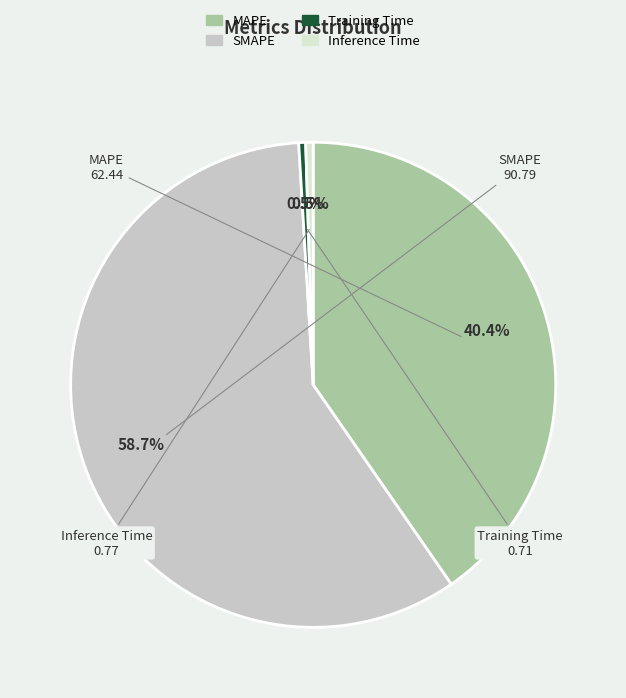

Does SMAPE represent more than half of the total?

Yes